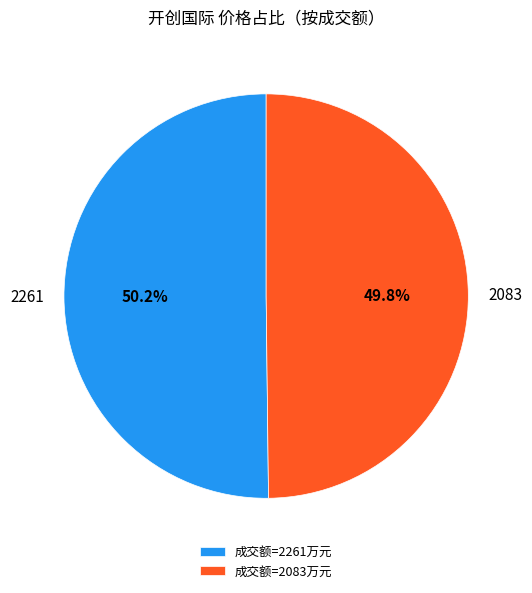

To the nearest percent, what is the average slice percentage?

50%